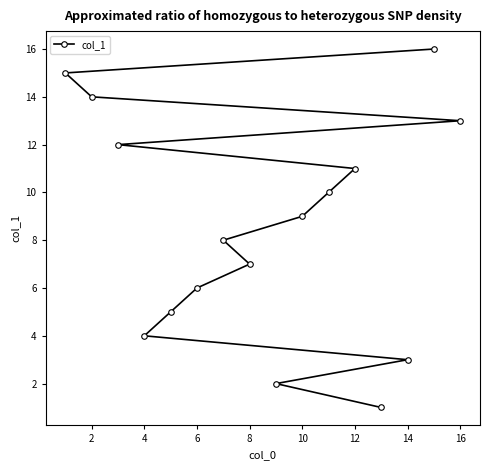

Is this an area chart (filled region under the line)?

No